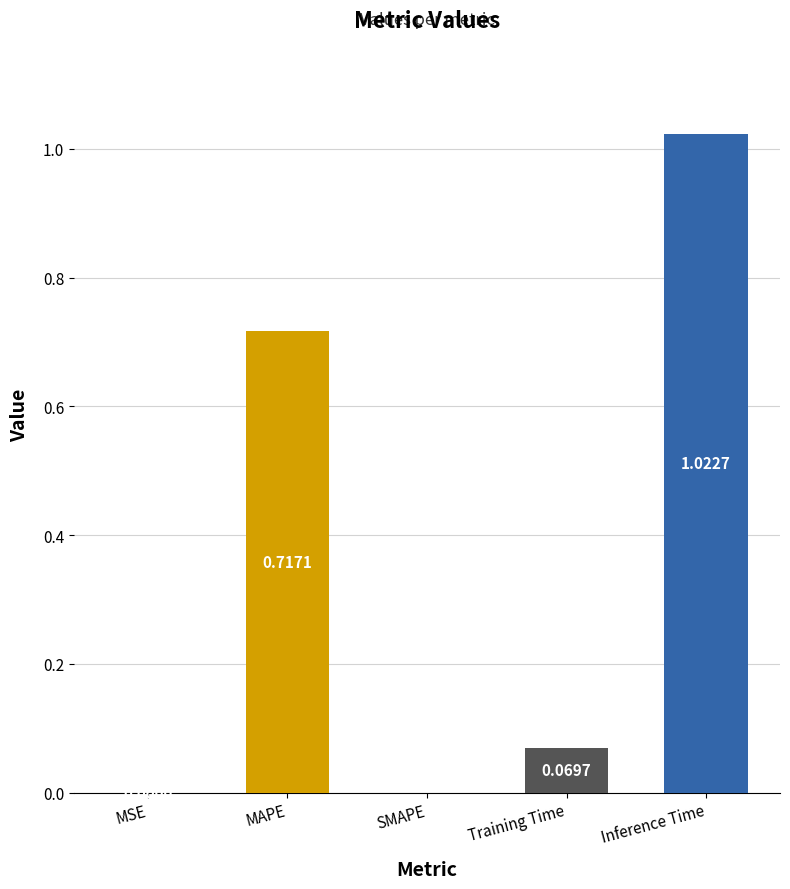

Is it true that the value at SMAPE is 0.7?

False